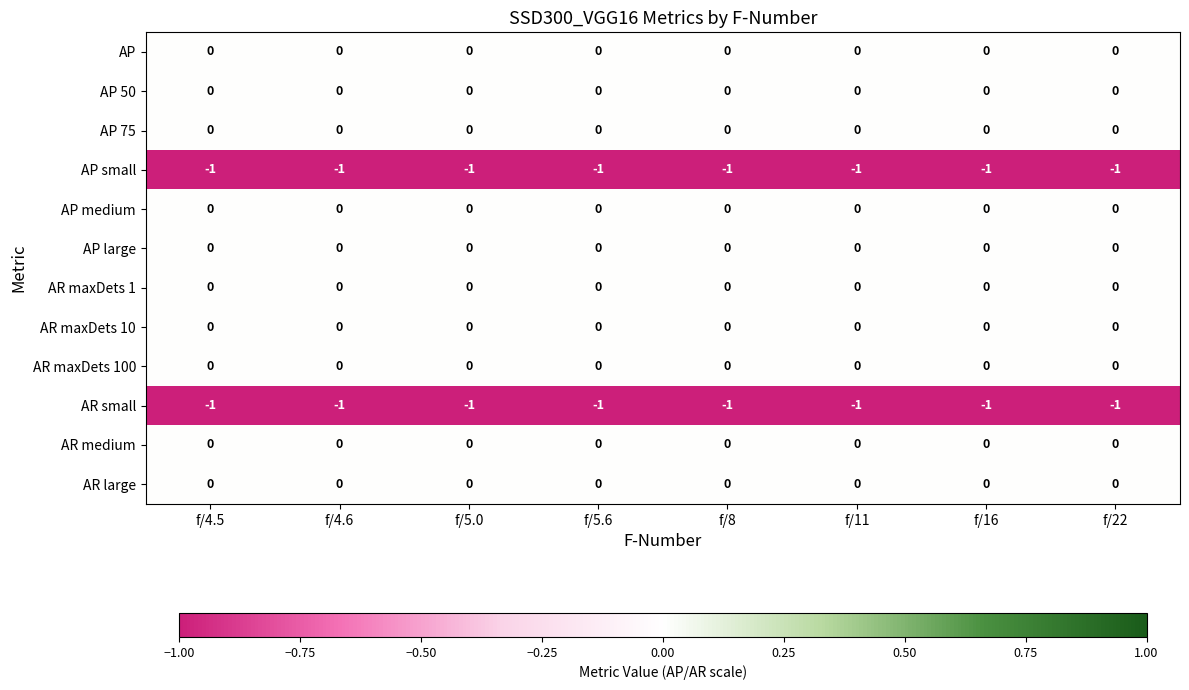

The value of AP medium at f/4.6 is 0. True or false?

True